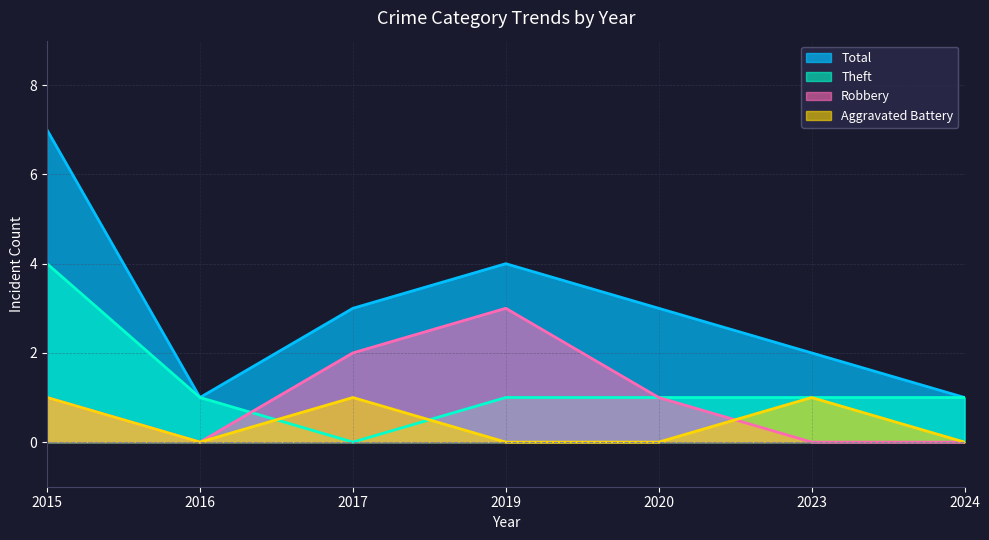

The Robbery series shows 1 at 2023. True or false?

False